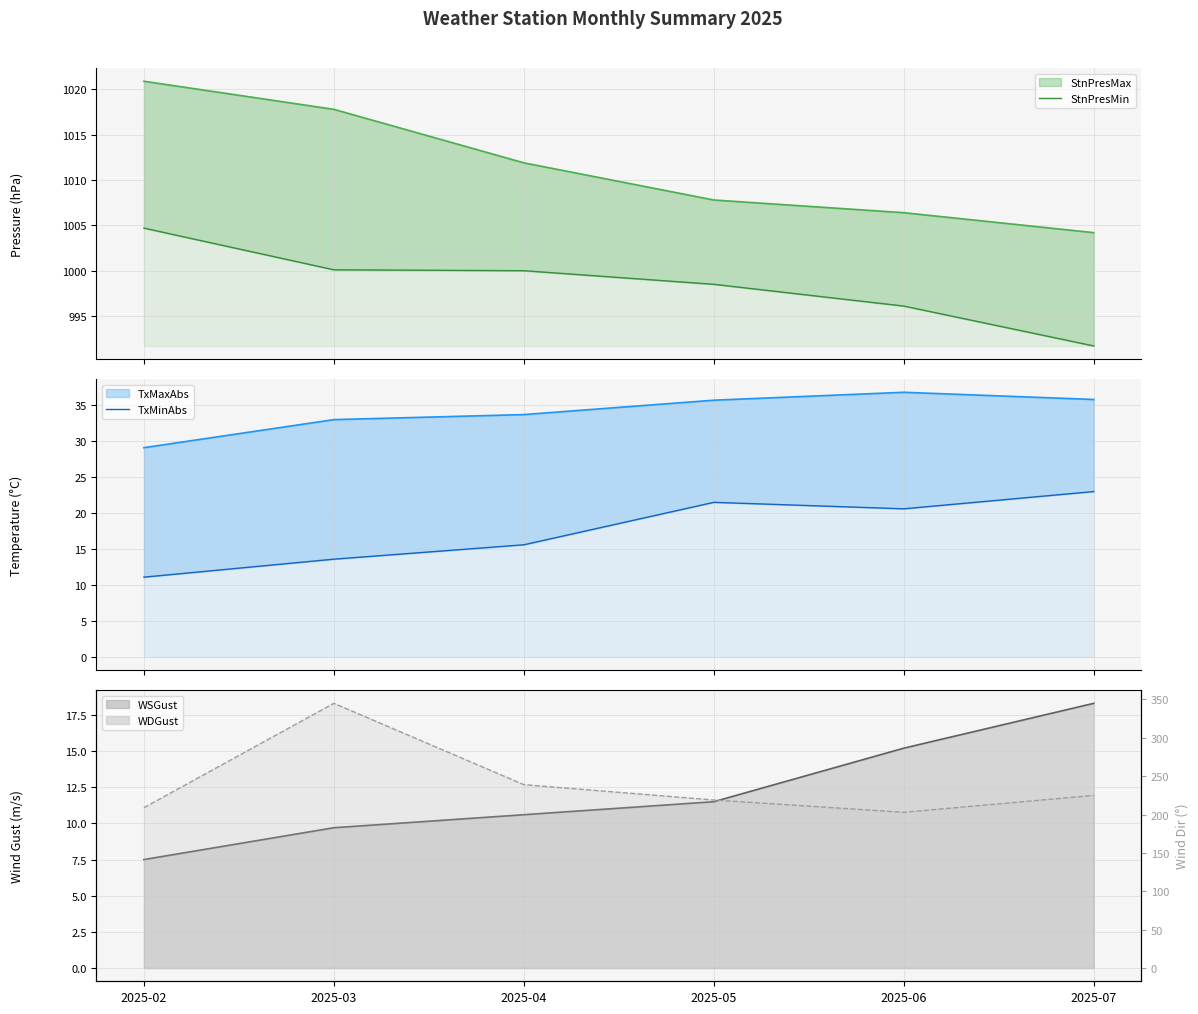

What is the greatest value displayed?

1004.7